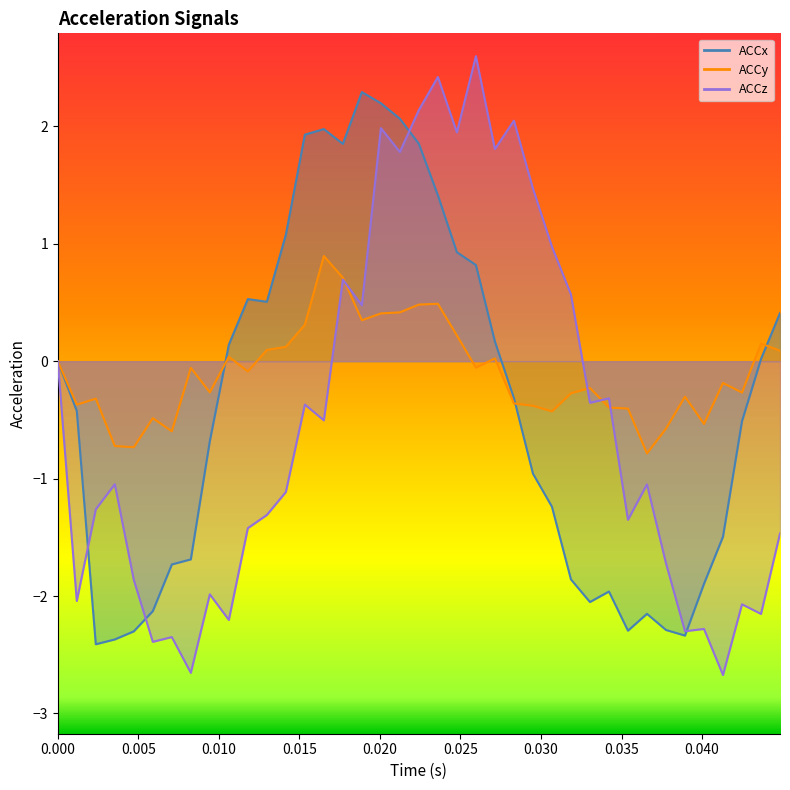

Which series has the largest range (max minus min)?

ACCz